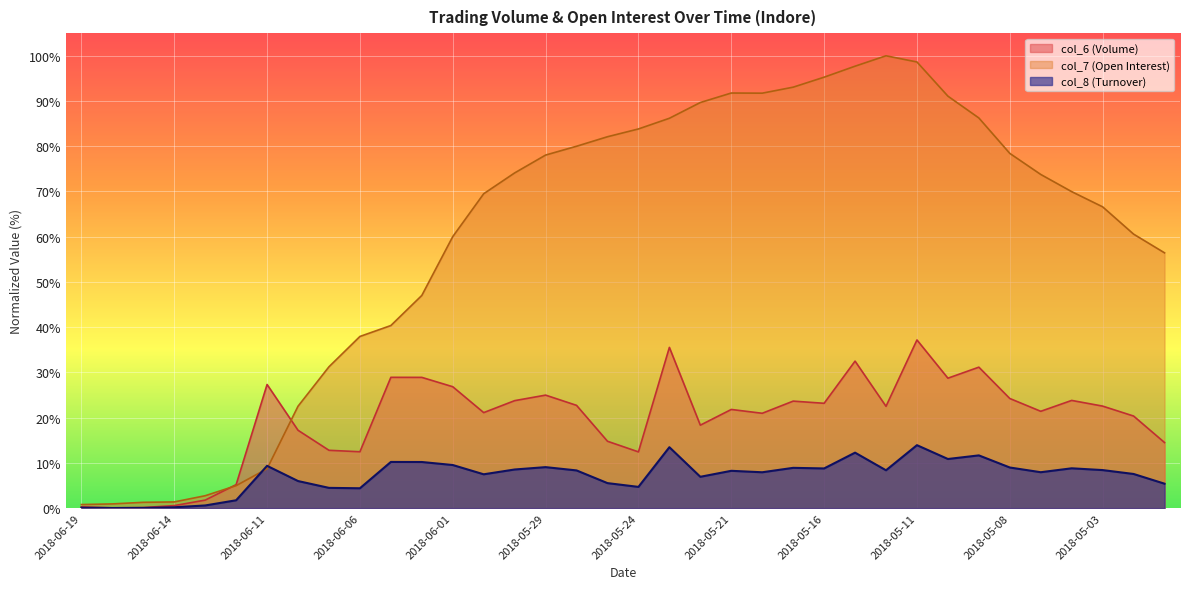

Reading left to right, transcribe all the data shown in this chart.

col_8: 0.1	0.0	0.0	0.2	0.6	1.7	9.3	6.0	4.5	4.4	10.2	10.2	9.5	7.5	8.5	9.1	8.3	5.5	4.7	13.5	6.9	8.2	7.9	8.9	8.8	12.3	8.4	13.9	10.9	11.7	9.0	7.9	8.8	8.4	7.5	5.4
col_7: 0.8	0.9	1.3	1.4	2.7	5.0	8.7	22.5	31.2	38.0	40.4	47.0	60.0	69.5	74.1	78.1	80.0	82.1	83.8	86.2	89.7	91.8	91.7	93.1	95.3	97.7	100.0	98.6	91.1	86.3	78.4	73.8	70.0	66.6	60.6	56.4
col_6: 0.3	0.1	0.1	0.6	1.8	5.2	27.3	17.2	12.8	12.5	28.9	28.9	26.8	21.1	23.8	25.0	22.7	14.8	12.4	35.5	18.3	21.8	21.0	23.7	23.2	32.5	22.5	37.2	28.7	31.2	24.2	21.4	23.8	22.6	20.4	14.5